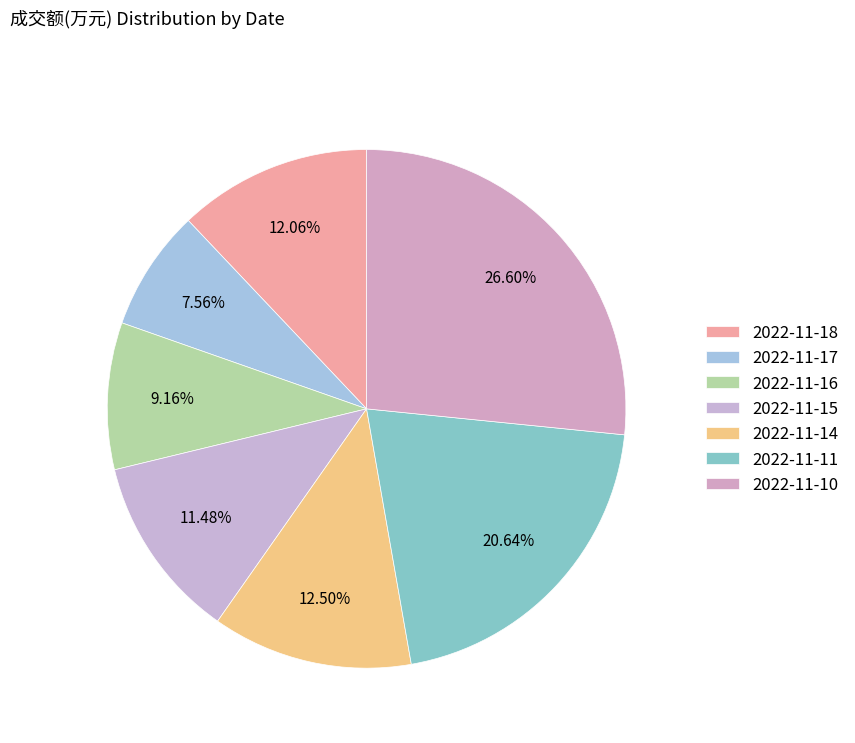

Count the number of slices in the pie.

7